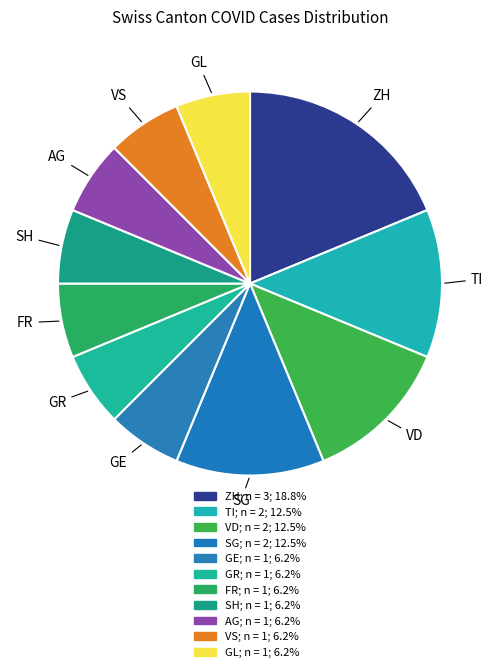

Count the number of slices in the pie.

11